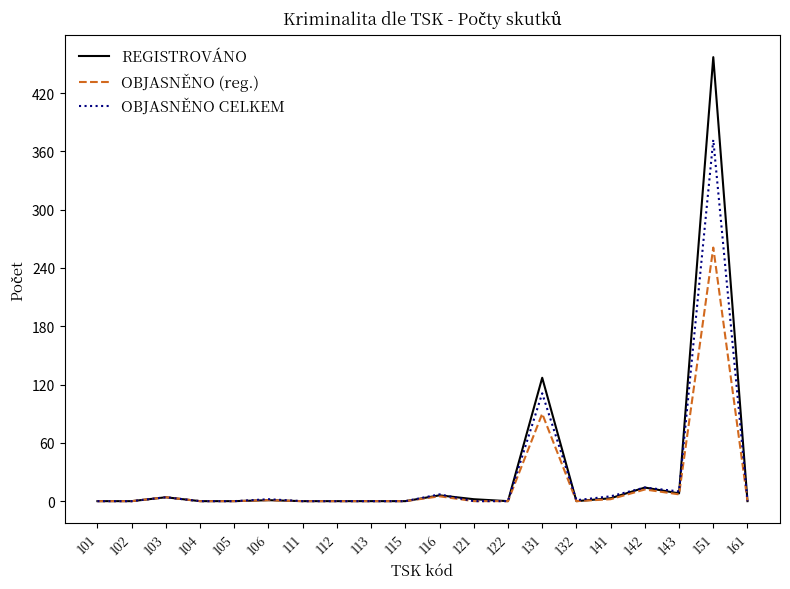

How many values in the OBJASNĚNO (reg.) series exceed 0?

8